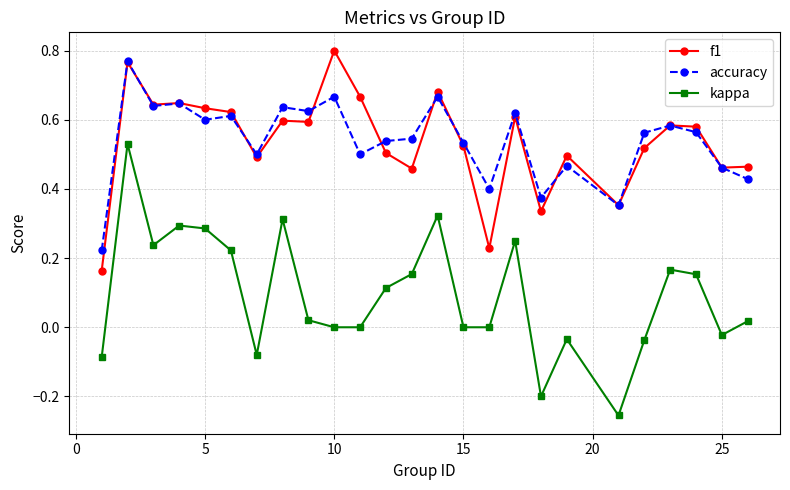

True or false: f1 has more than 0 points higher than both neighbors.

True